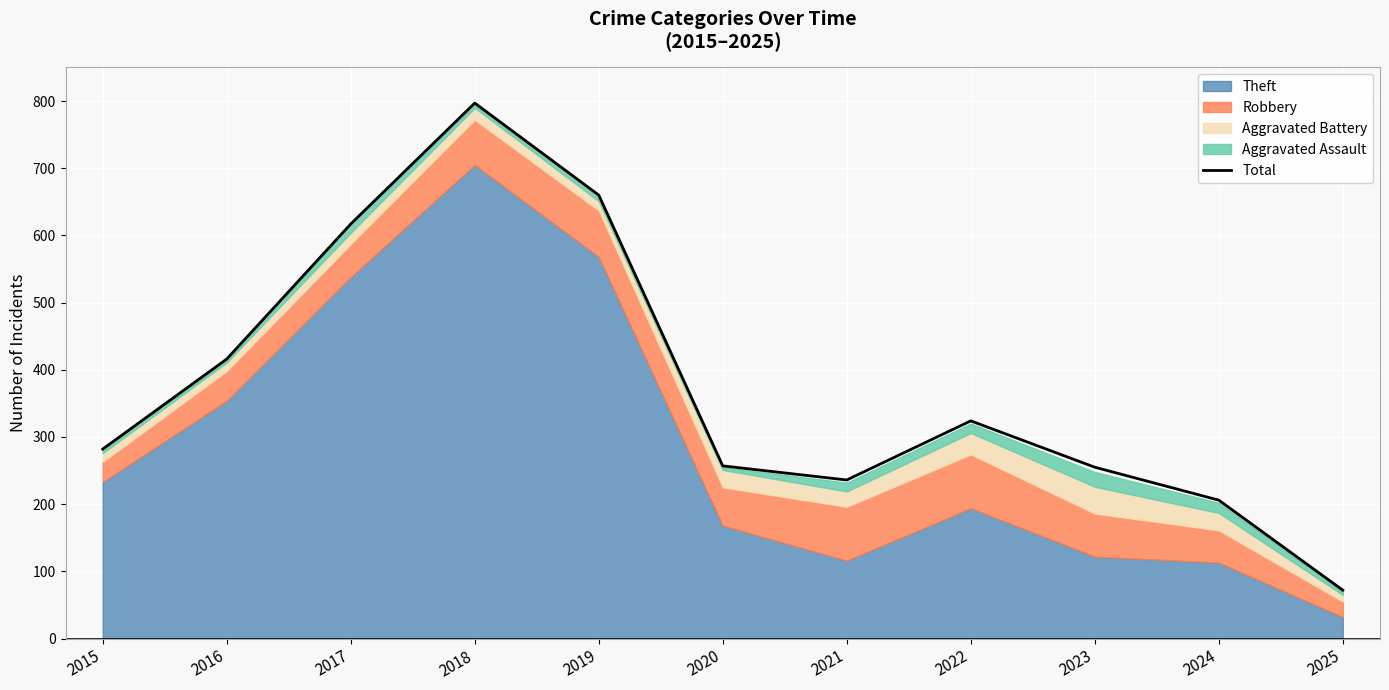

What is the greatest value displayed?

797